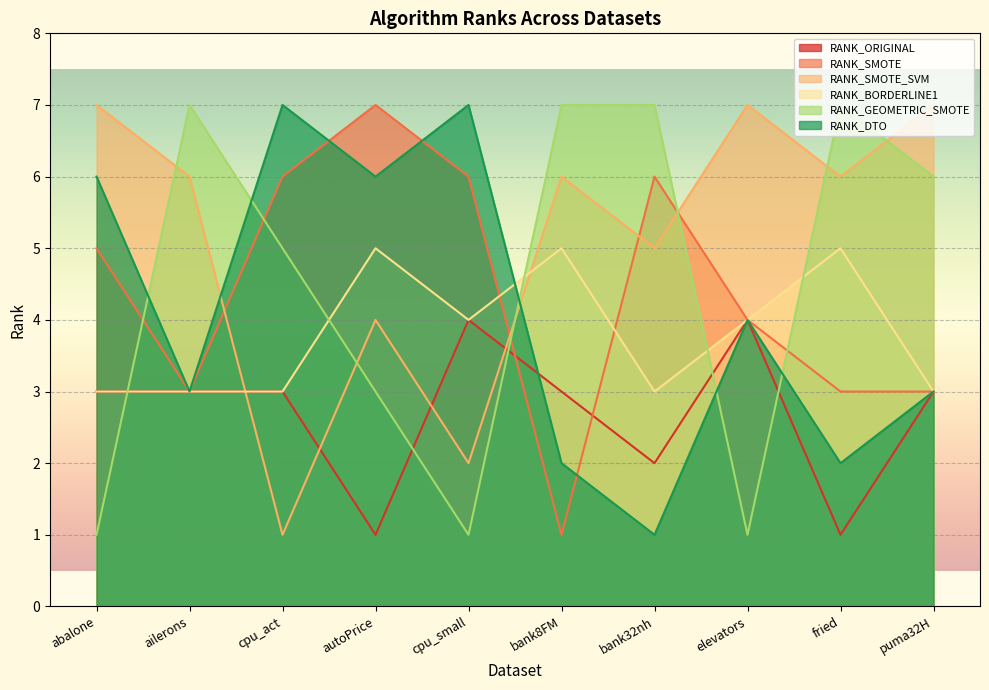

How many values in the RANK_ORIGINAL series exceed 3?

2